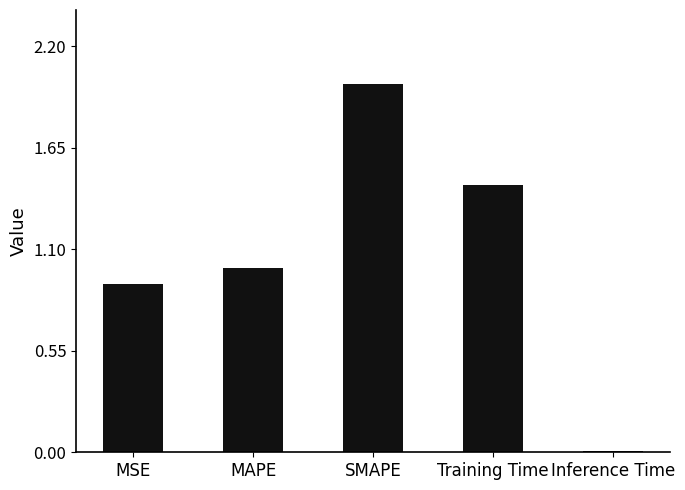

What is the difference between the maximum and minimum values?

2.0